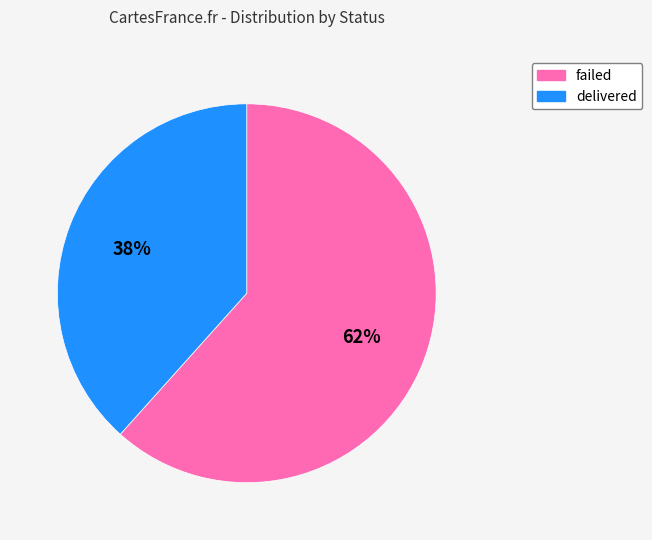

Which slice represents more than half of the pie?

failed